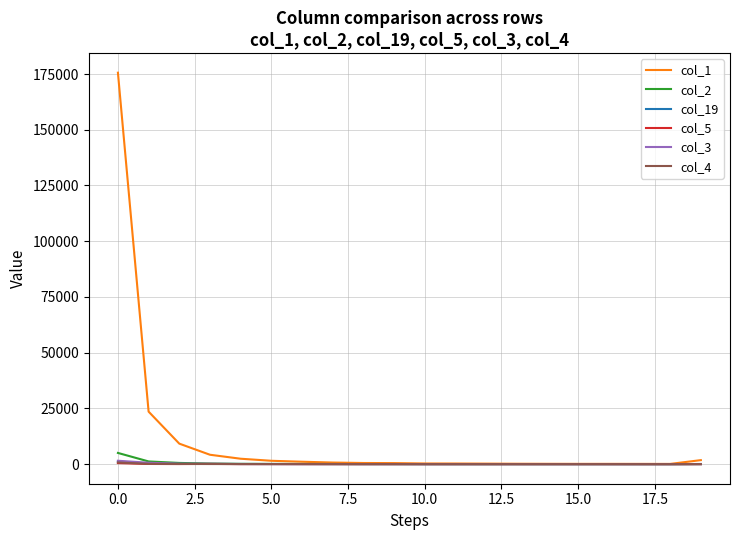

Which series has the largest total across all categories?

col_1